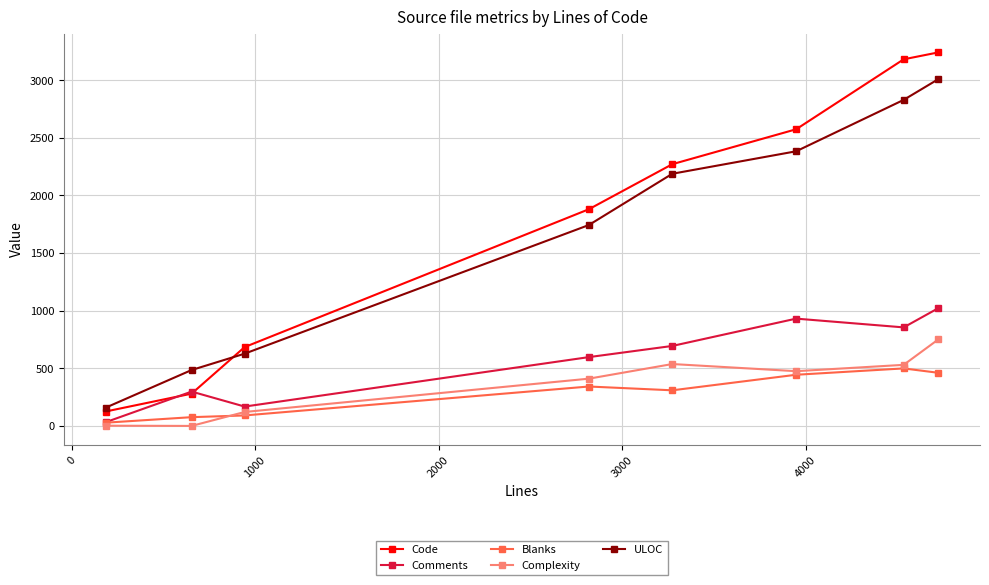

True or false: Complexity has more than 1 points higher than both neighbors.

False